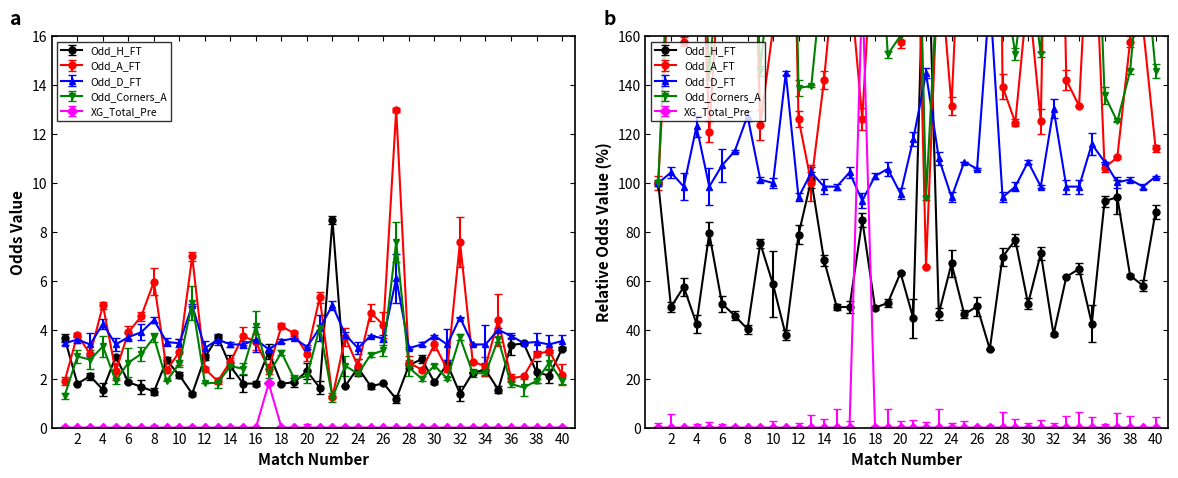

The Odd_Corners_A series shows 145.8 at 38. True or false?

True